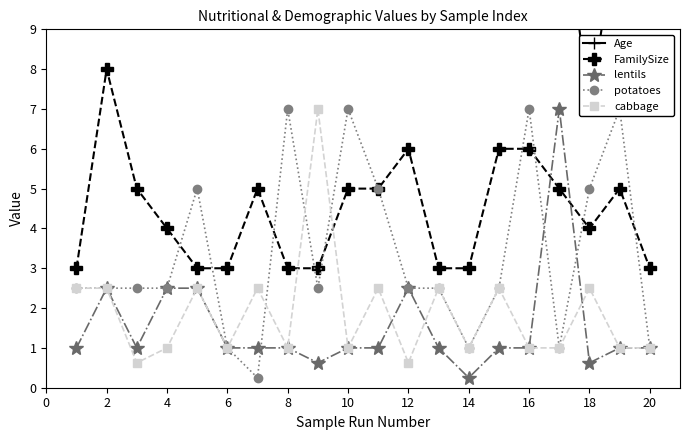

True or false: Age and lentils cross at least once.

False